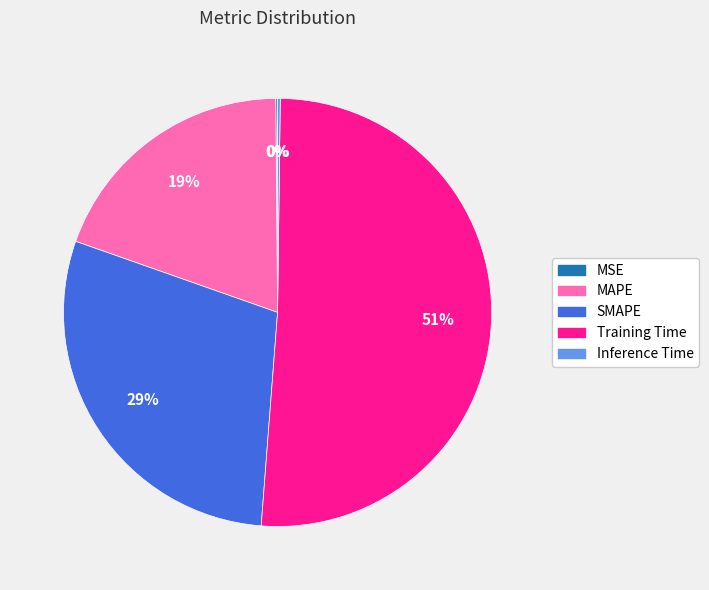

To the nearest percent, what percentage of the pie is MAPE?

19%